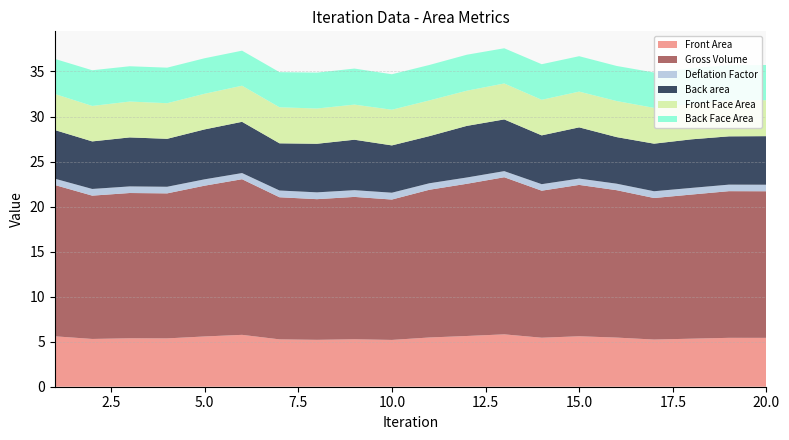

Reading right to left, what are all the values shown in this chart?

Front Area: 5.4	5.4	5.3	5.2	5.5	5.6	5.4	5.8	5.6	5.5	5.2	5.3	5.2	5.3	5.8	5.6	5.4	5.4	5.3	5.6
Gross Volume: 16.3	16.3	16.0	15.7	16.4	16.8	16.3	17.4	16.9	16.4	15.6	15.8	15.6	15.8	17.3	16.7	16.1	16.1	15.9	16.8
Deflation Factor: 0.7	0.7	0.7	0.8	0.7	0.7	0.7	0.7	0.7	0.7	0.8	0.7	0.8	0.7	0.7	0.7	0.7	0.7	0.7	0.7
Back area: 5.4	5.4	5.4	5.3	5.2	5.7	5.4	5.7	5.7	5.2	5.3	5.6	5.4	5.2	5.7	5.5	5.3	5.4	5.3	5.4
Front Face Area: 4.0	4.0	3.9	4.0	4.0	4.0	4.0	4.0	3.9	4.0	4.0	3.9	3.9	4.0	4.0	4.0	4.0	4.0	3.9	4.0
Back Face Area: 3.9	3.9	4.0	3.9	3.9	3.9	3.9	3.9	4.0	3.9	3.9	4.0	4.0	3.9	3.9	3.9	3.9	3.9	4.0	3.9